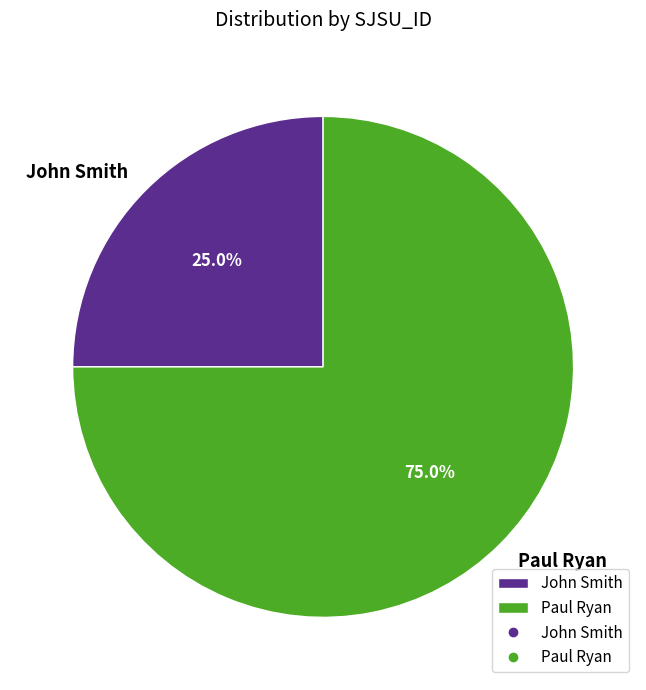

How many segments does this pie chart have?

2